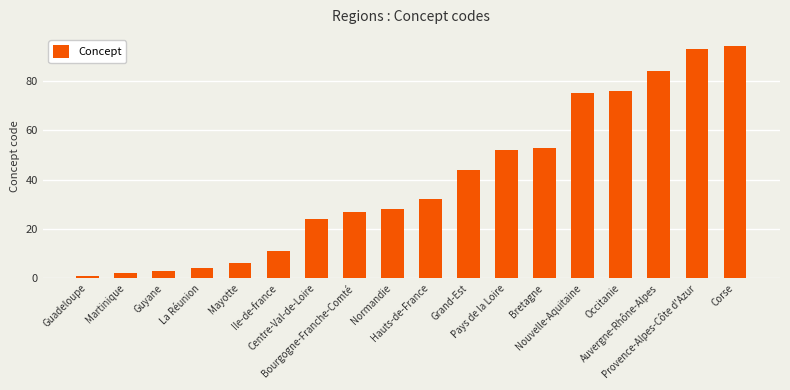

True or false: the data shows 19 at Bourgogne-Franche-Comté.

False